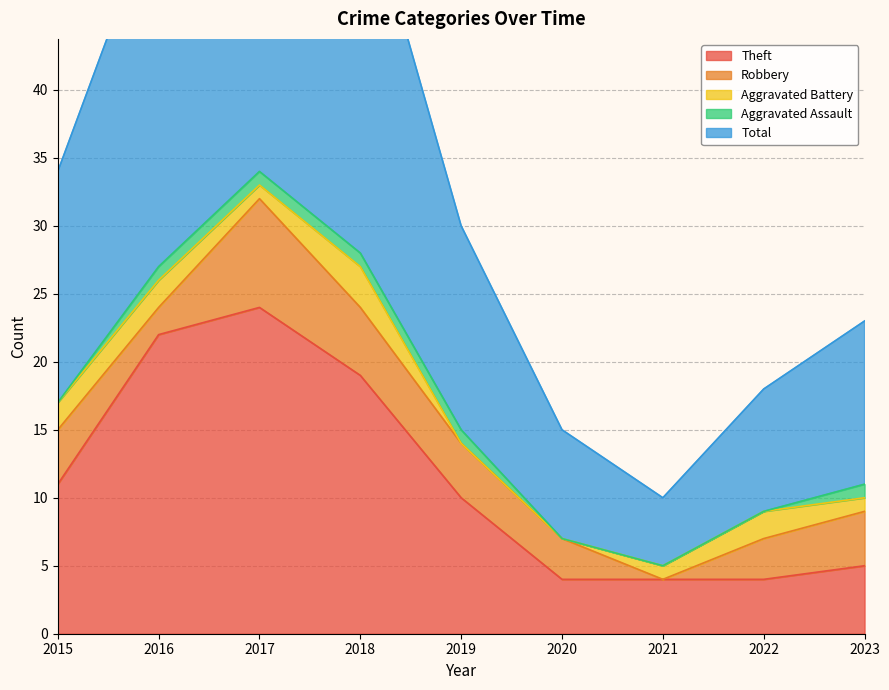

True or false: Total and Aggravated Assault cross at least once.

False